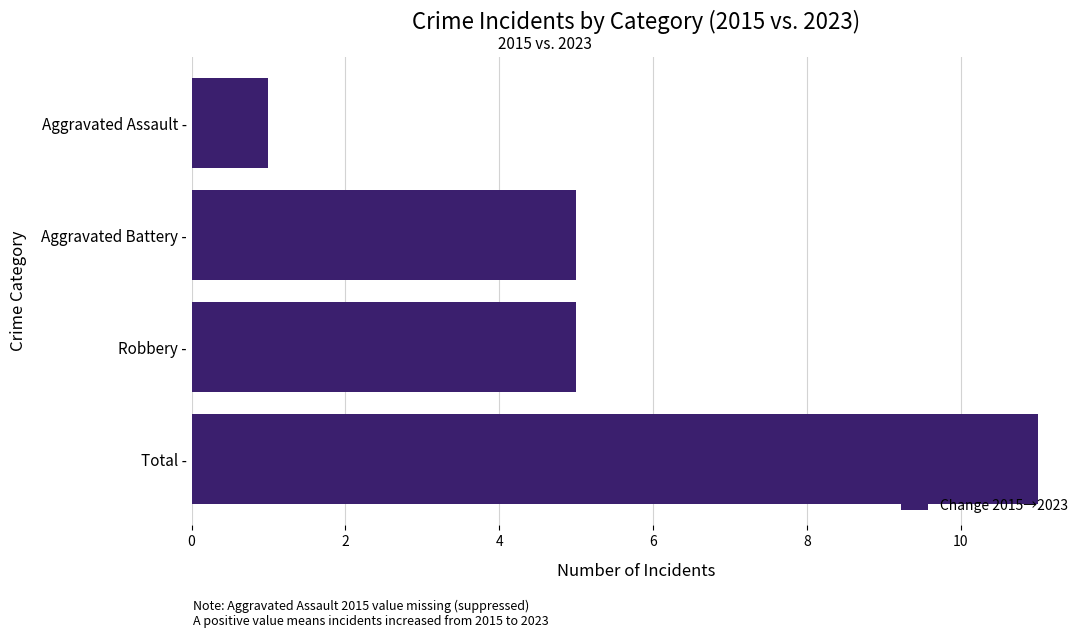

The value at Aggravated Battery - is 5. True or false?

True